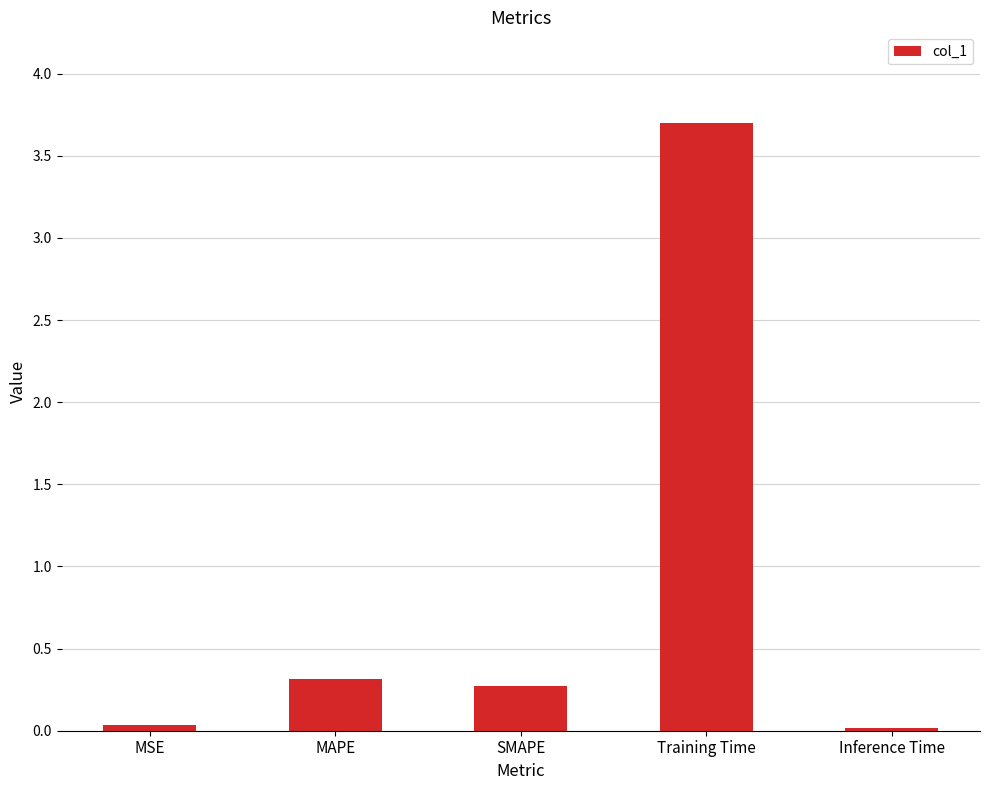

What is the sum of the values at Inference Time and Training Time?

3.7